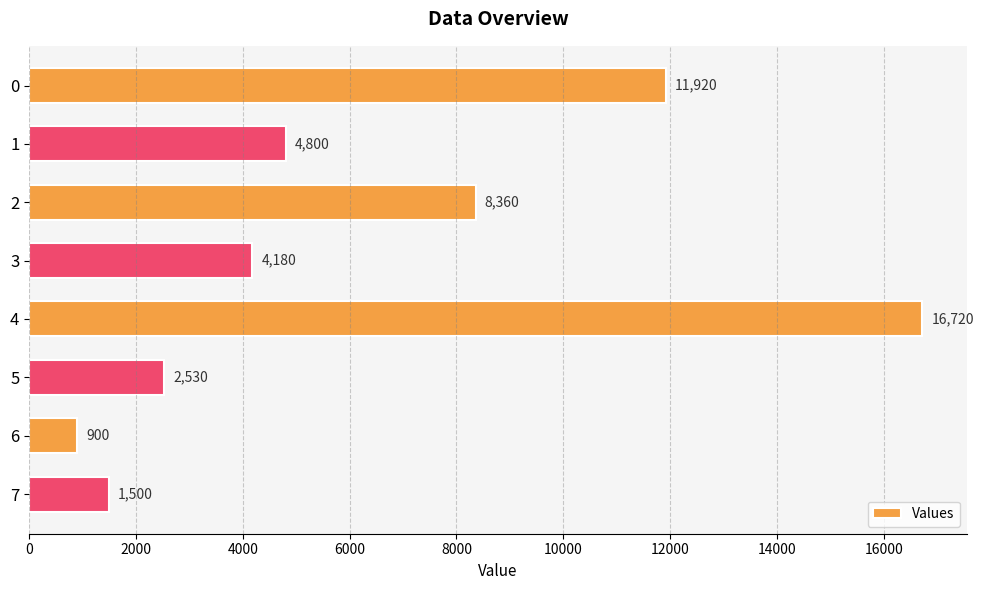

List the labels in order of value, smallest first.

6, 7, 5, 3, 1, 2, 0, 4